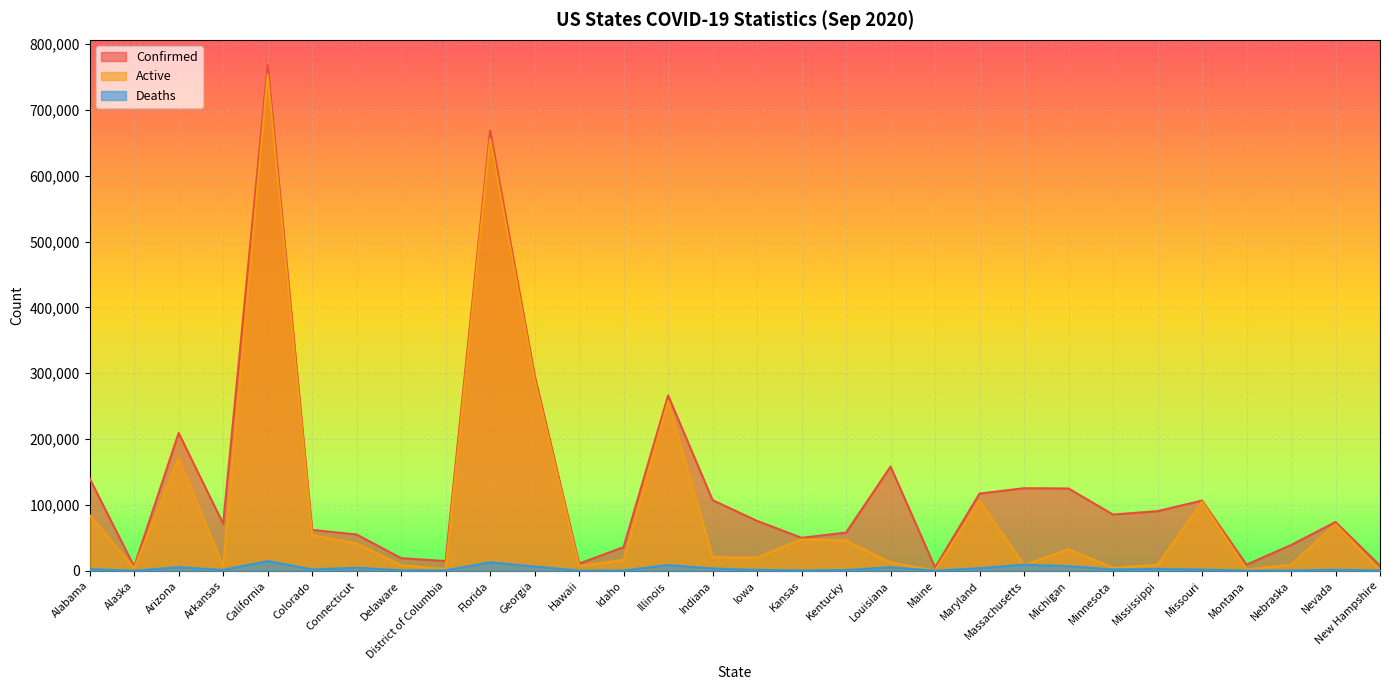

Count the number of data series in this chart.

3